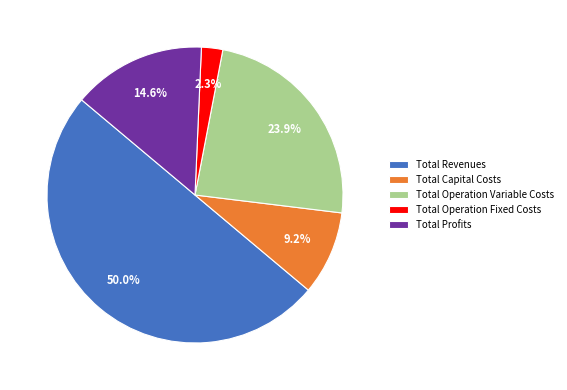

To the nearest percent, what portion does Total Capital Costs represent?

9%